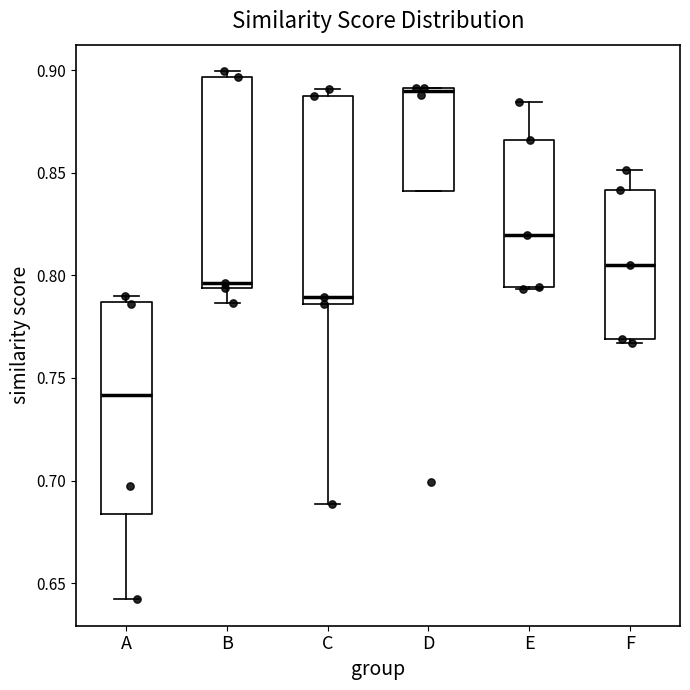

Reading left to right, read every box against the y-axis: the position of its median line, the range the box covers, and the ends of its whiskers. The values are not printed on the chart, so give them approximately, as read against the axis.

A: median 0.740, box 0.685 to 0.785, whiskers 0.640 to 0.790
B: median 0.795 (just above the box's lower edge), box 0.795 to 0.895, whiskers 0.785 to 0.900
C: median 0.790, box 0.785 to 0.885, whiskers 0.690 to 0.890
D: median 0.890 (just below the box's upper edge), box 0.840 to 0.890, whiskers 0.840 to 0.890
E: median 0.820, box 0.795 to 0.865, whiskers 0.795 to 0.885
F: median 0.805, box 0.770 to 0.840, whiskers 0.765 to 0.850